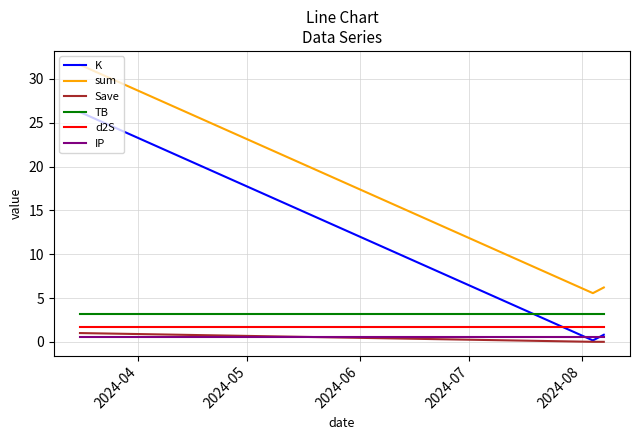

What is the sum of all TB values?

9.7